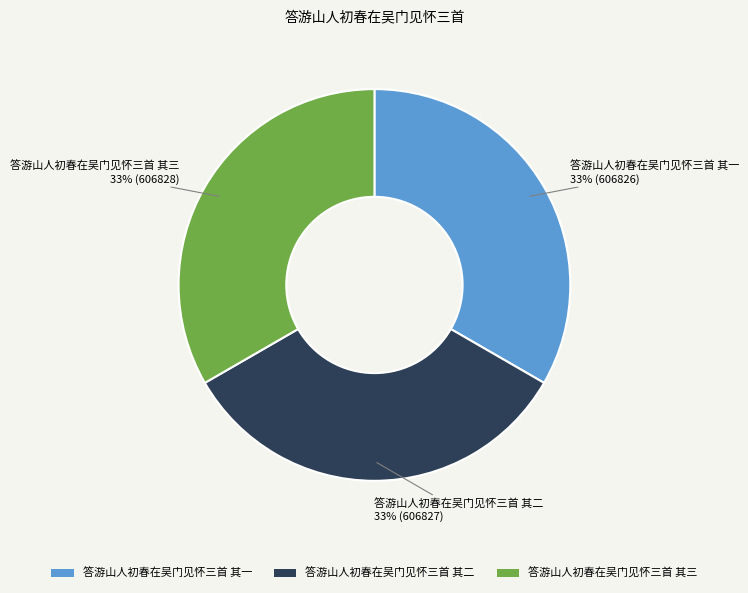

Does 答游山人初春在吴门见怀三首 其三 account for over 50% of the chart?

No